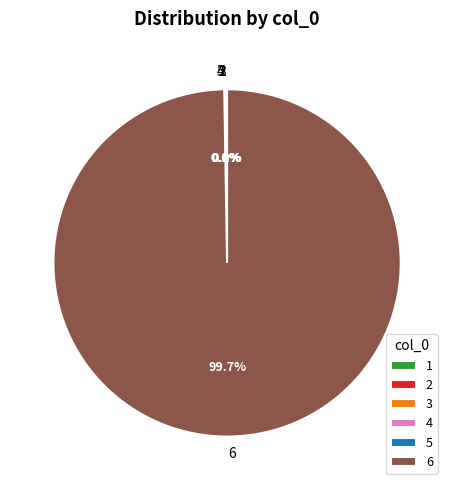

Which slice represents more than half of the pie?

6